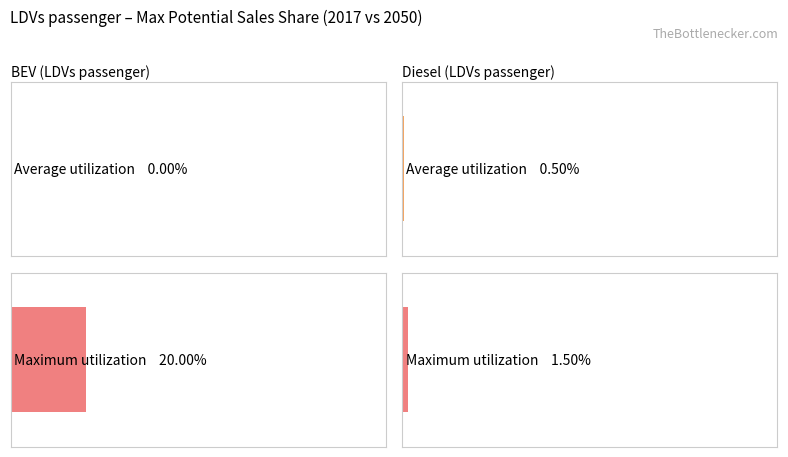

How many values in the 2050 series exceed 0?

3